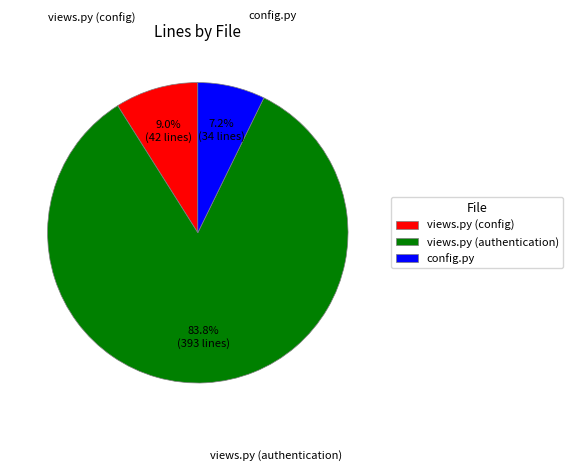

To the nearest percent, what is the difference between the largest and smallest slice percentages?

77%